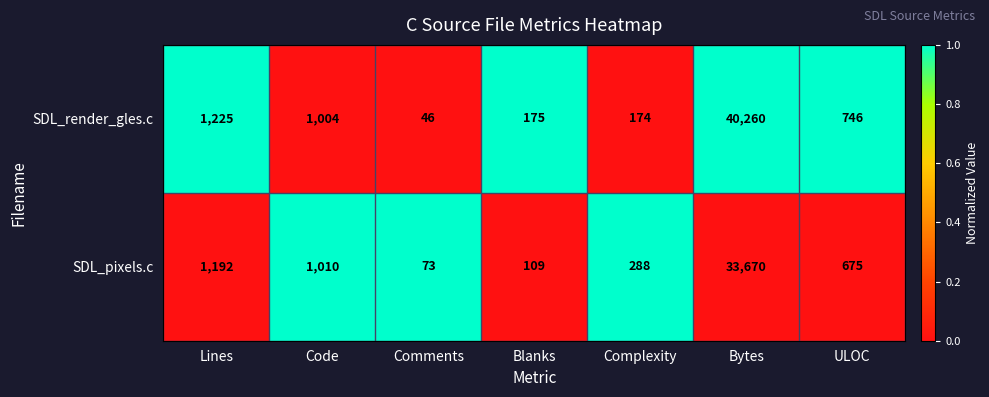

The value of SDL_pixels.c at ULOC is 960. True or false?

False